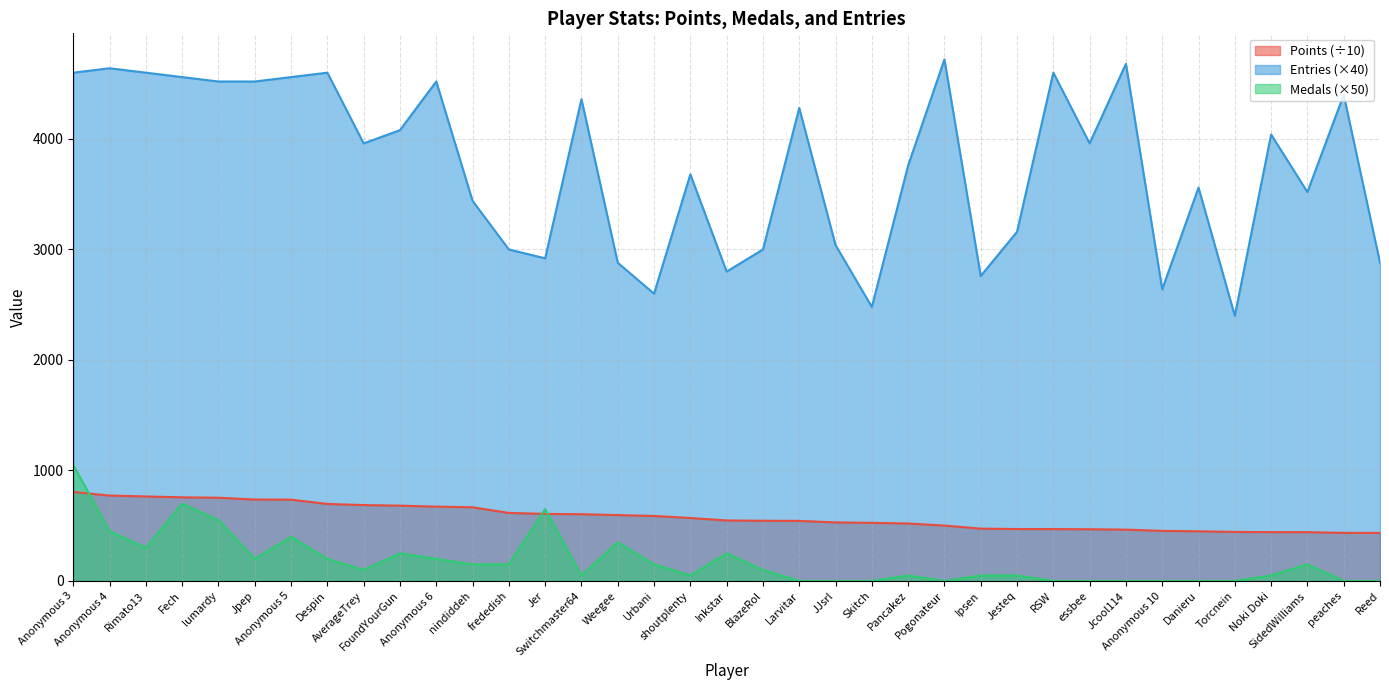

Where is the first local minimum for Entries?

AverageTrey